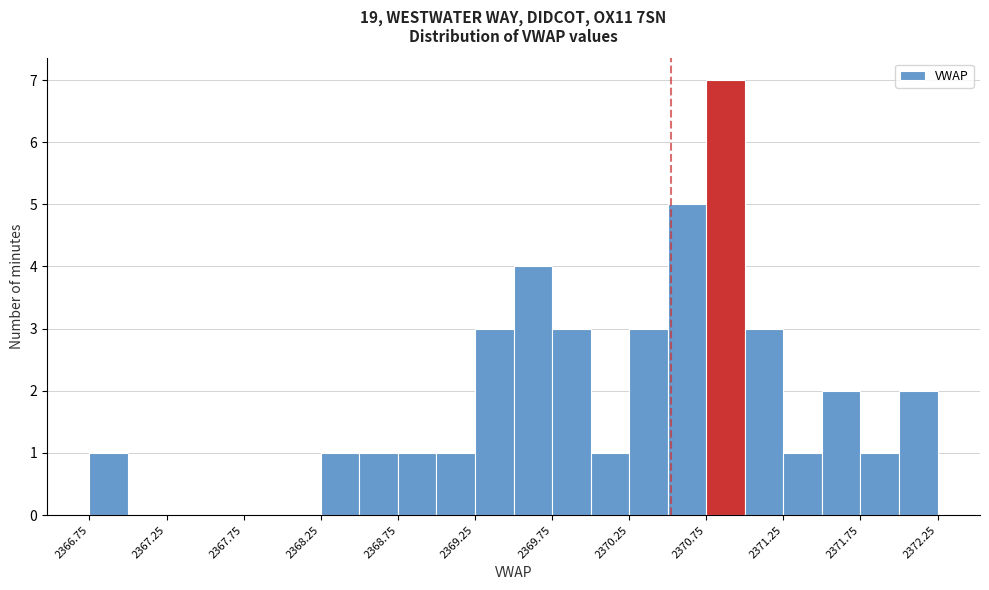

Reading left to right, list every bar in this chart as the range it spans on the x-axis followed by its height. The values are not printed on the chart, so give them approximately, as read against the axis.

2366.75 to 2367.00: 1
2367.00 to 2367.25: 0
2367.25 to 2367.50: 0
2367.50 to 2367.75: 0
2367.75 to 2368.00: 0
2368.00 to 2368.25: 0
2368.25 to 2368.50: 1
2368.50 to 2368.75: 1
2368.75 to 2369.00: 1
2369.00 to 2369.25: 1
2369.25 to 2369.50: 3
2369.50 to 2369.75: 4
2369.75 to 2370.00: 3
2370.00 to 2370.25: 1
2370.25 to 2370.50: 3
2370.50 to 2370.75: 5
2370.75 to 2371.00: 7
2371.00 to 2371.25: 3
2371.25 to 2371.50: 1
2371.50 to 2371.75: 2
2371.75 to 2372.00: 1
2372.00 to 2372.25: 2